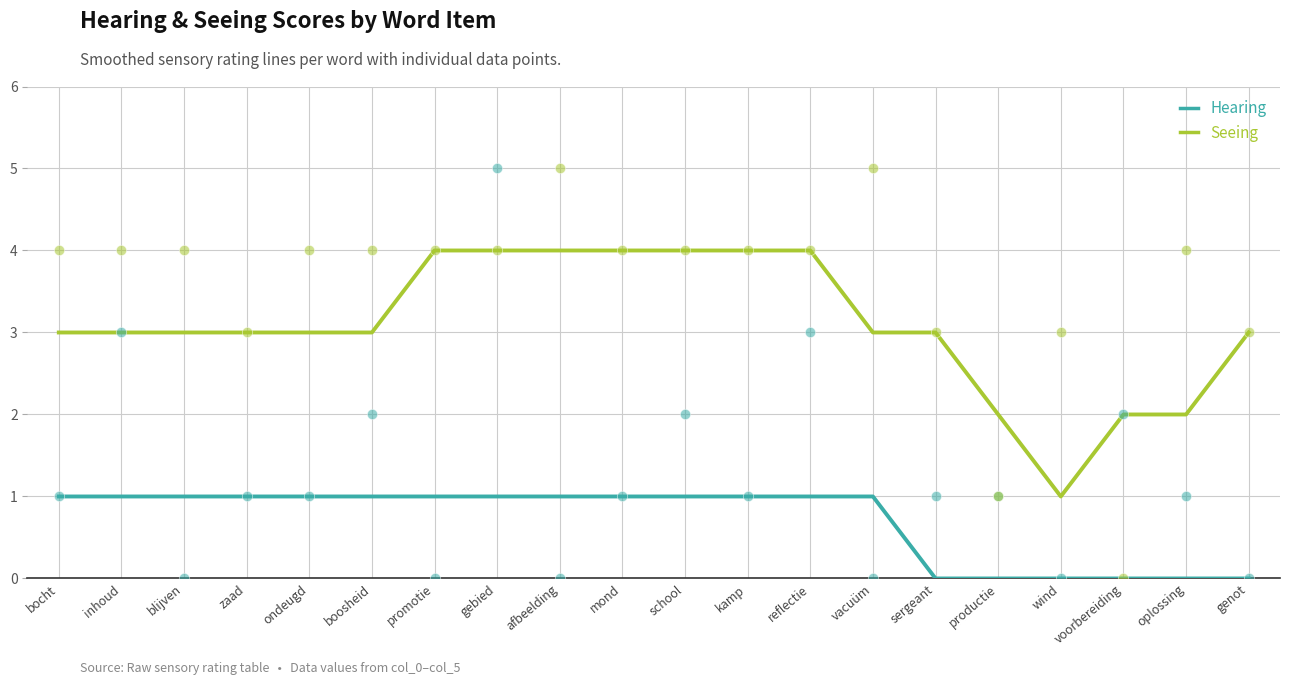

At which category is the sum across all series the highest?

promotie